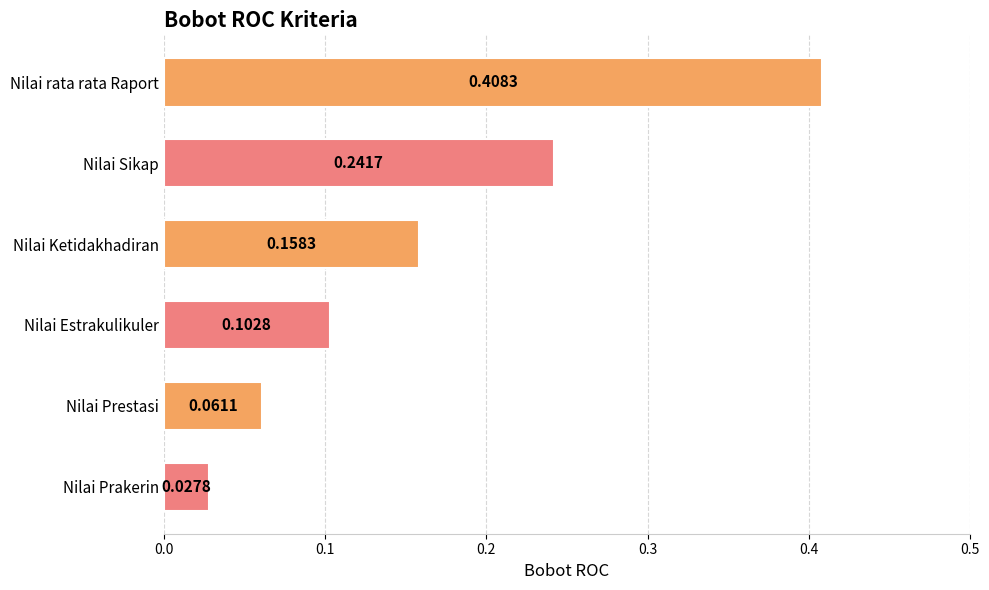

Are the bars horizontal?

Yes